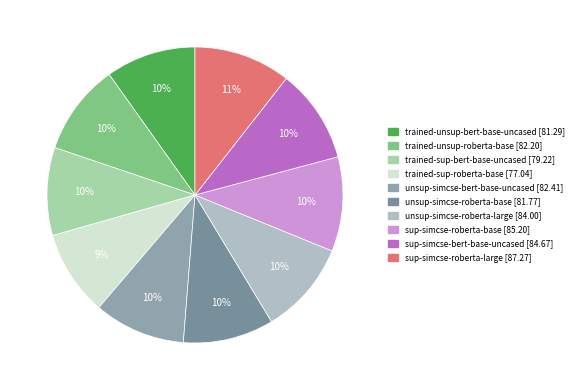

Rank the categories by value from lowest to highest.

trained-sup-roberta-base, trained-sup-bert-base-uncased, trained-unsup-bert-base-uncased, unsup-simcse-roberta-base, trained-unsup-roberta-base, unsup-simcse-bert-base-uncased, unsup-simcse-roberta-large, sup-simcse-bert-base-uncased, sup-simcse-roberta-base, sup-simcse-roberta-large